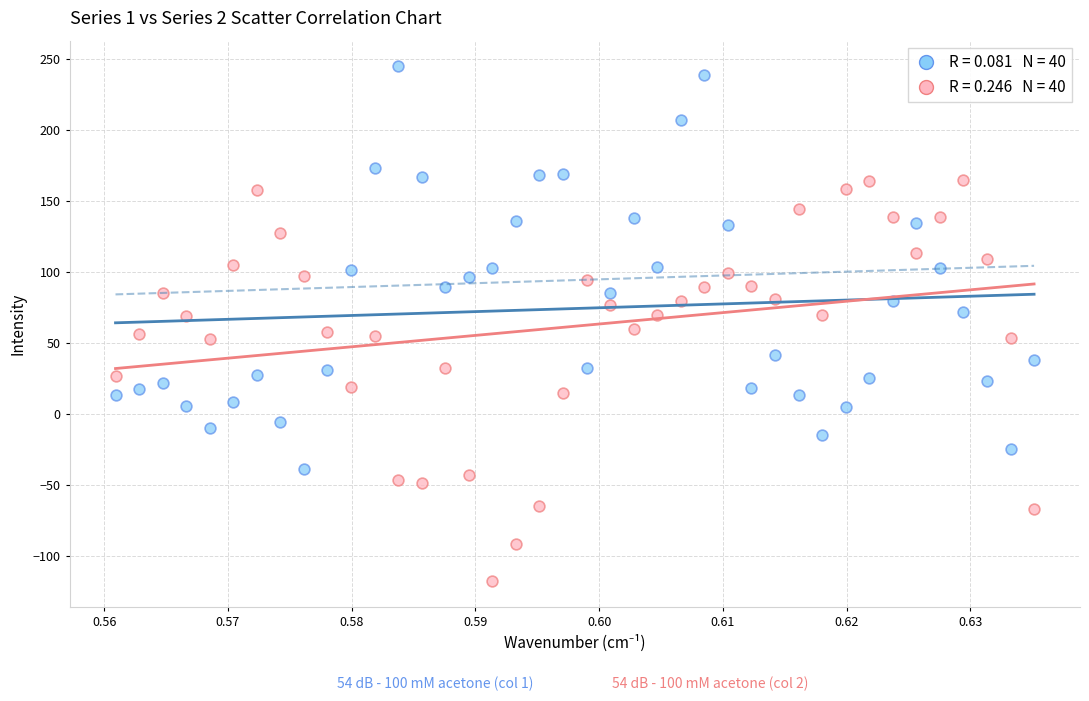

Across all data points, what is the range of Y values (max minus min)?

362.4